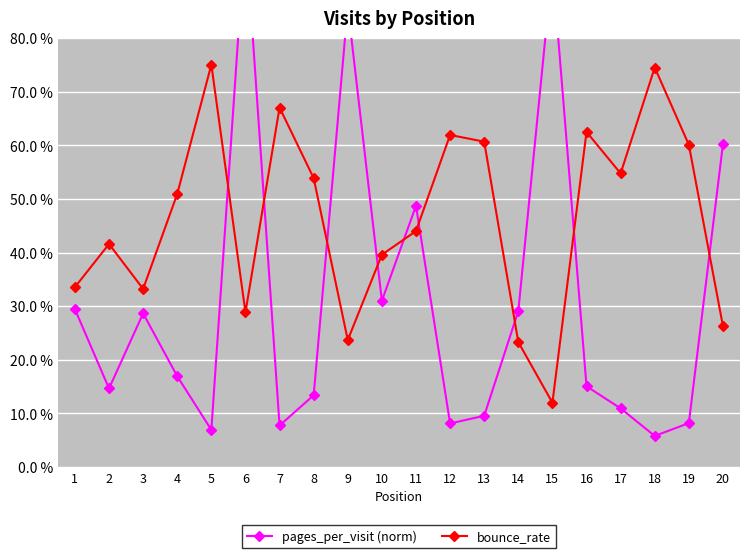

Rank the series by their maximum value, from highest to lowest.

pages_per_visit (norm), bounce_rate